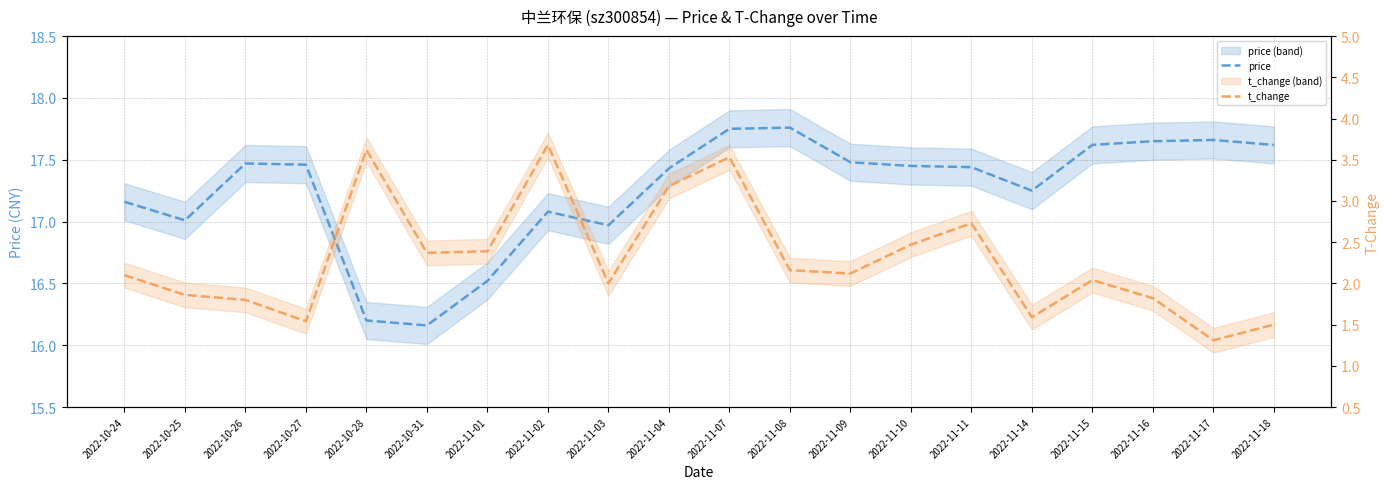

True or false: t_change and price intersect in this chart.

False